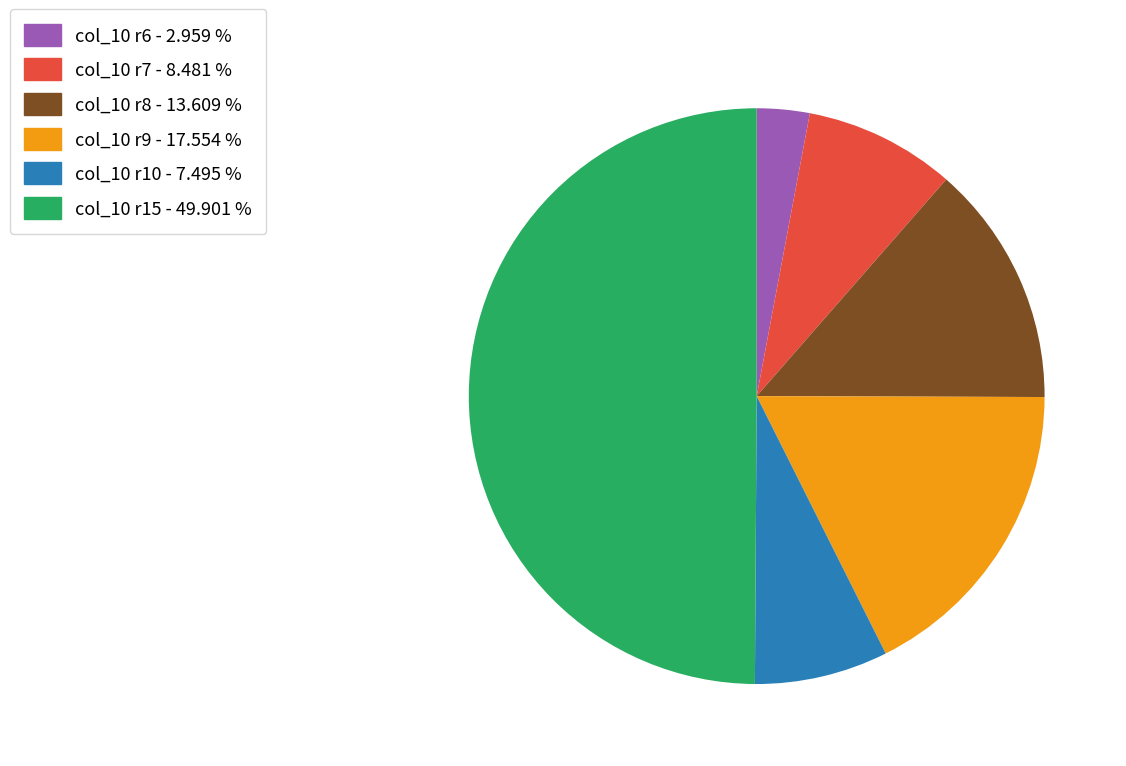

Which category has the smallest portion of the pie?

col_10 r6 - 2.959 %